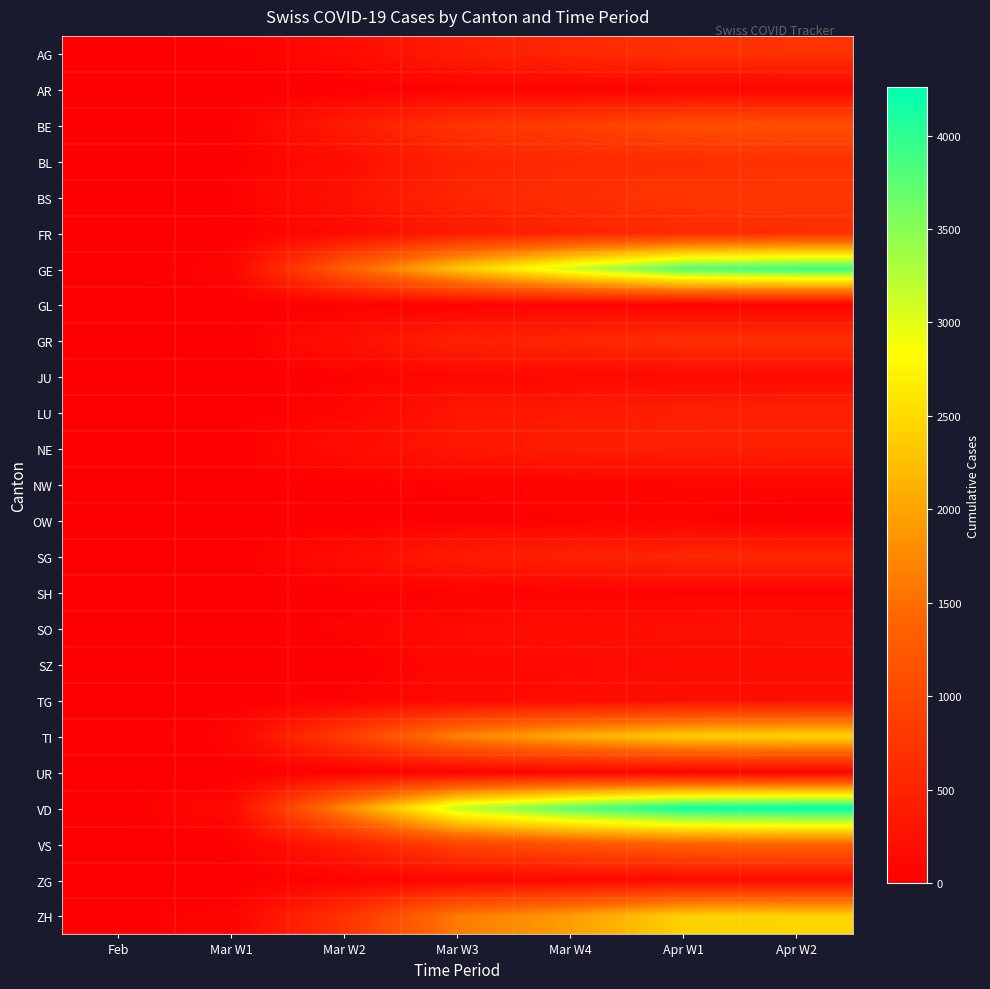

Reading left to right, what are all the values shown in this chart?

AG: Feb=1	Mar W1=18	Mar W2=175	Mar W3=407	Mar W4=554	Apr W1=673	Apr W2=702
AR: Feb=1	Mar W1=1	Mar W2=1	Mar W3=44	Mar W4=58	Apr W1=65	Apr W2=66
BE: Feb=0	Mar W1=34	Mar W2=377	Mar W3=718	Mar W4=856	Apr W1=1073	Apr W2=1106
BL: Feb=1	Mar W1=20	Mar W2=194	Mar W3=478	Mar W4=578	Apr W1=646	Apr W2=682
BS: Feb=3	Mar W1=49	Mar W2=270	Mar W3=530	Mar W4=653	Apr W1=754	Apr W2=767
FR: Feb=1	Mar W1=12	Mar W2=144	Mar W3=367	Mar W4=489	Apr W1=586	Apr W2=636
GE: Feb=8	Mar W1=79	Mar W2=1306	Mar W3=2320	Mar W4=3108	Apr W1=3792	Apr W2=3927
GL: Feb=0	Mar W1=1	Mar W2=20	Mar W3=47	Mar W4=53	Apr W1=59	Apr W2=61
GR: Feb=2	Mar W1=22	Mar W2=226	Mar W3=474	Mar W4=547	Apr W1=649	Apr W2=657
JU: Feb=1	Mar W1=6	Mar W2=38	Mar W3=110	Mar W4=132	Apr W1=145	Apr W2=149
LU: Feb=2	Mar W1=7	Mar W2=94	Mar W3=316	Mar W4=379	Apr W1=446	Apr W2=466
NE: Feb=0	Mar W1=31	Mar W2=189	Mar W3=316	Mar W4=402	Apr W1=444	Apr W2=452
NW: Feb=0	Mar W1=12	Mar W2=28	Mar W3=54	Mar W4=70	Apr W1=79	Apr W2=80
OW: Feb=0	Mar W1=0	Mar W2=0	Mar W3=37	Mar W4=47	Apr W1=56	Apr W2=0
SG: Feb=0	Mar W1=14	Mar W2=192	Mar W3=386	Mar W4=469	Apr W1=545	Apr W2=554
SH: Feb=0	Mar W1=1	Mar W2=17	Mar W3=37	Mar W4=44	Apr W1=47	Apr W2=47
SO: Feb=0	Mar W1=0	Mar W2=66	Mar W3=157	Mar W4=196	Apr W1=237	Apr W2=250
SZ: Feb=0	Mar W1=0	Mar W2=0	Mar W3=119	Mar W4=140	Apr W1=165	Apr W2=168
TG: Feb=0	Mar W1=5	Mar W2=57	Mar W3=129	Mar W4=167	Apr W1=207	Apr W2=213
TI: Feb=0	Mar W1=75	Mar W2=849	Mar W3=1688	Mar W4=2091	Apr W1=2377	Apr W2=2442
UR: Feb=0	Mar W1=0	Mar W2=7	Mar W3=40	Mar W4=57	Apr W1=62	Apr W2=66
VD: Feb=23	Mar W1=130	Mar W2=1756	Mar W3=3179	Mar W4=3766	Apr W1=4187	Apr W2=4259
VS: Feb=6	Mar W1=23	Mar W2=430	Mar W3=952	Mar W4=1185	Apr W1=1351	Apr W2=1384
ZG: Feb=10	Mar W1=10	Mar W2=48	Mar W3=94	Mar W4=114	Apr W1=138	Apr W2=146
ZH: Feb=34	Mar W1=62	Mar W2=711	Mar W3=1616	Mar W4=1936	Apr W1=2417	Apr W2=2450